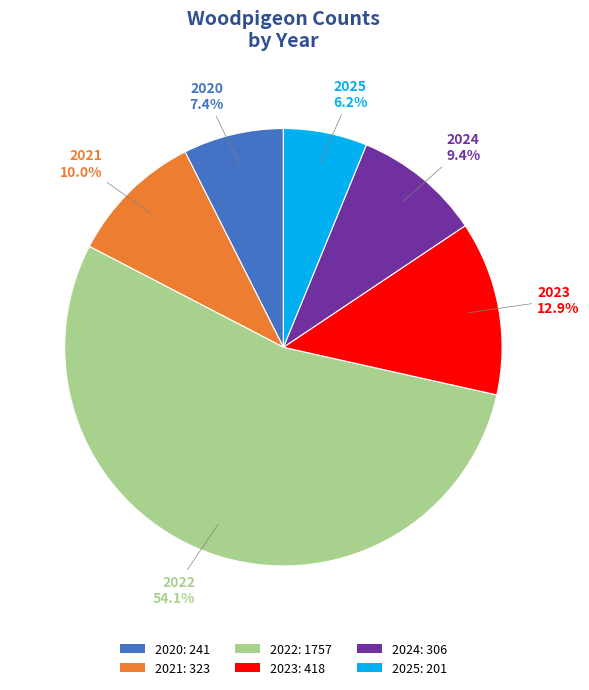

What percentage is the 2022 slice, to the nearest percent?

54%